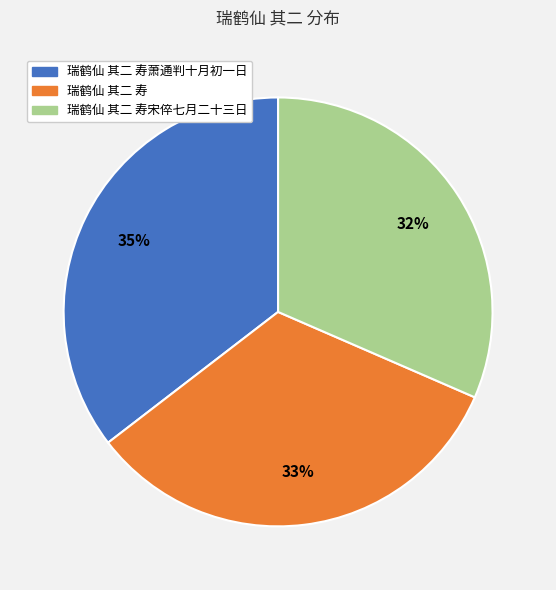

Is there a majority slice in this chart?

No